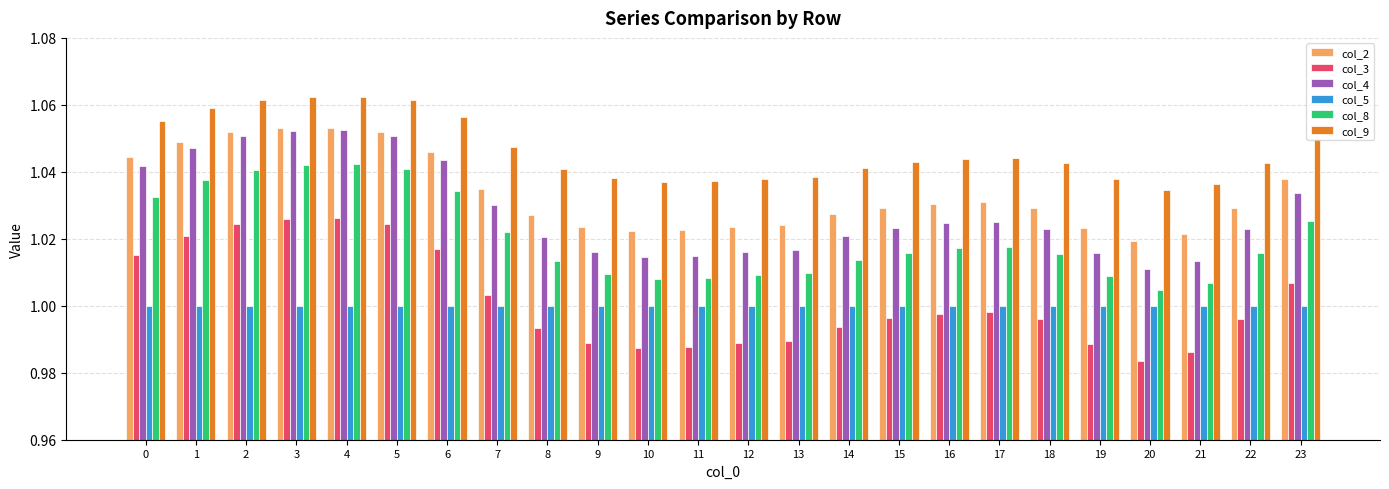

Which label corresponds to the smallest value in the chart?

20